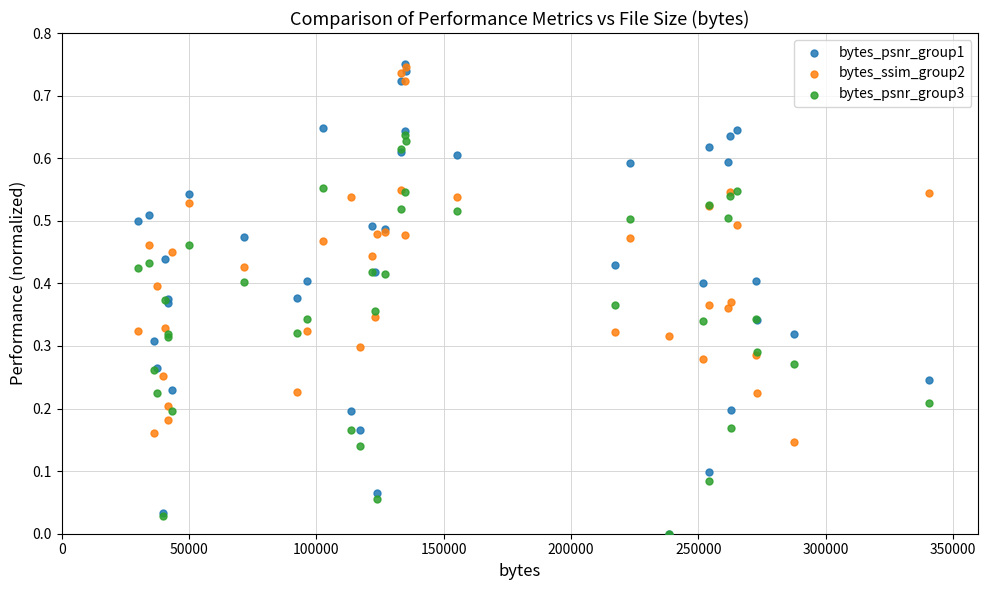

What are all the series names shown in the legend?

bytes_psnr_group1, bytes_ssim_group2, bytes_psnr_group3